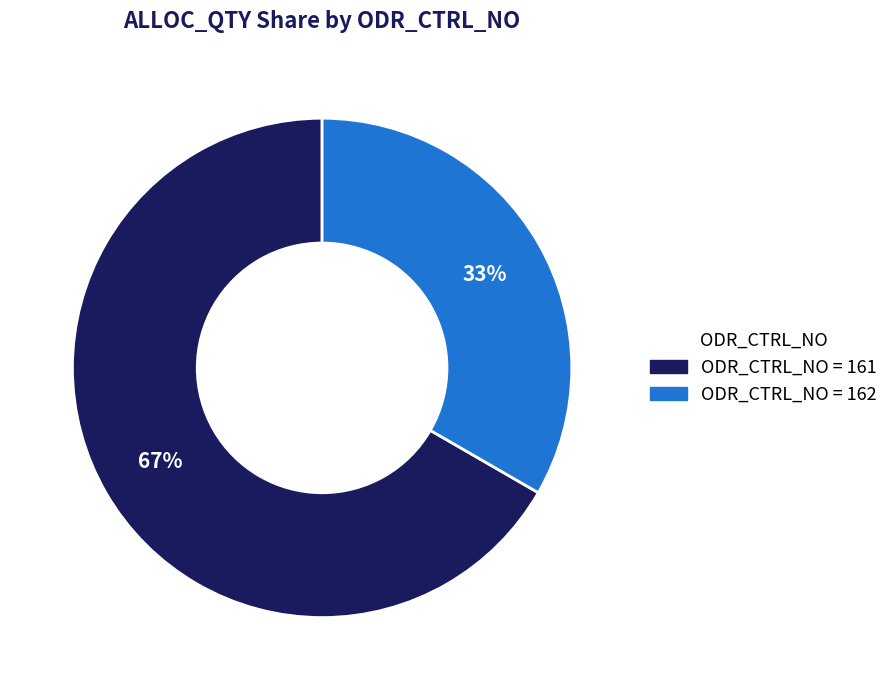

To the nearest percent, what is the average slice percentage?

50%